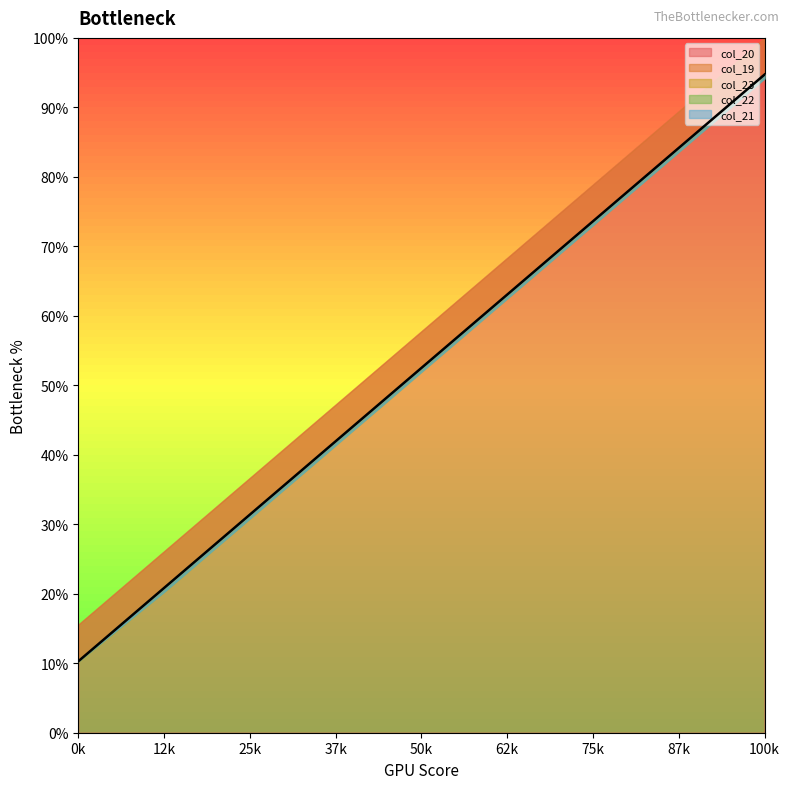

At 70, list the series in order from smallest to largest.

col_22, col_23, col_19, col_21, col_20